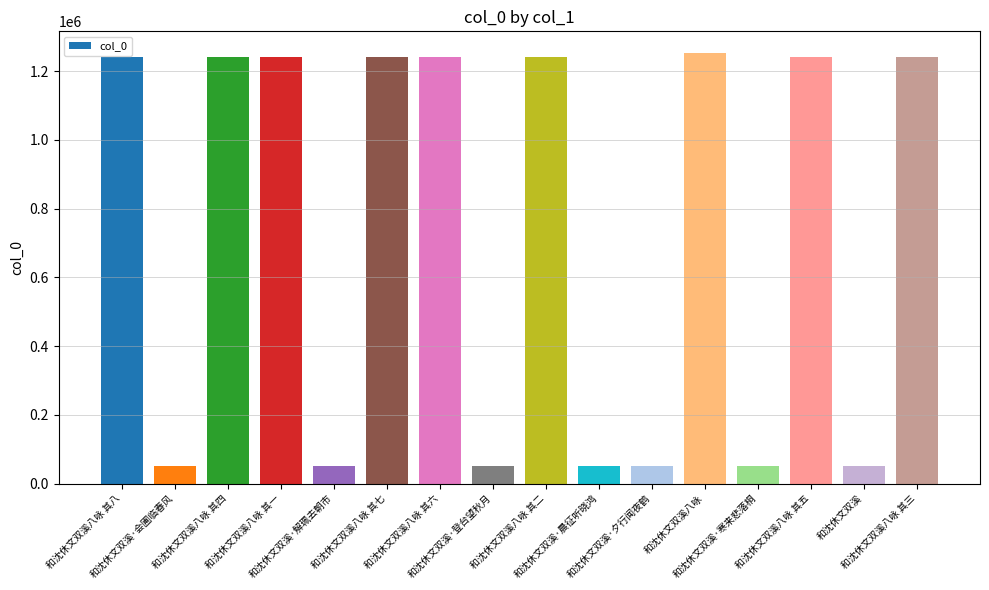

The chart shows a value of 639154 at 和沈休文双溪八咏 其三. True or false?

False